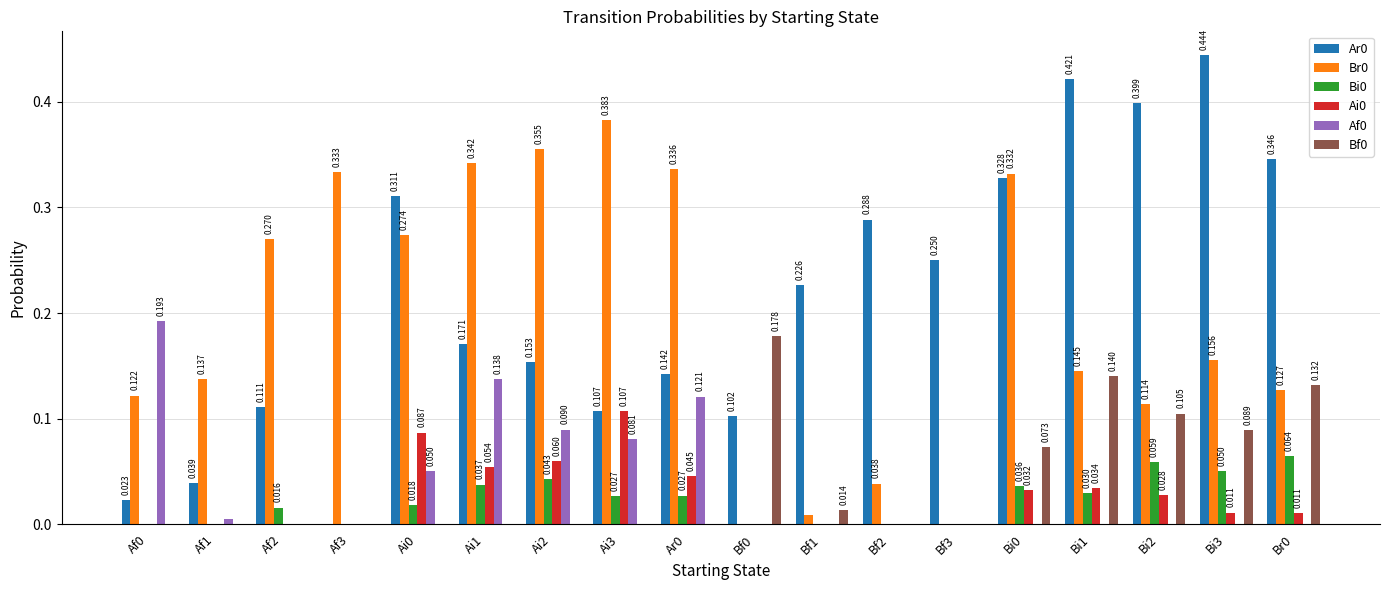

Which series changed the most between Af2 and Bf1?

Br0